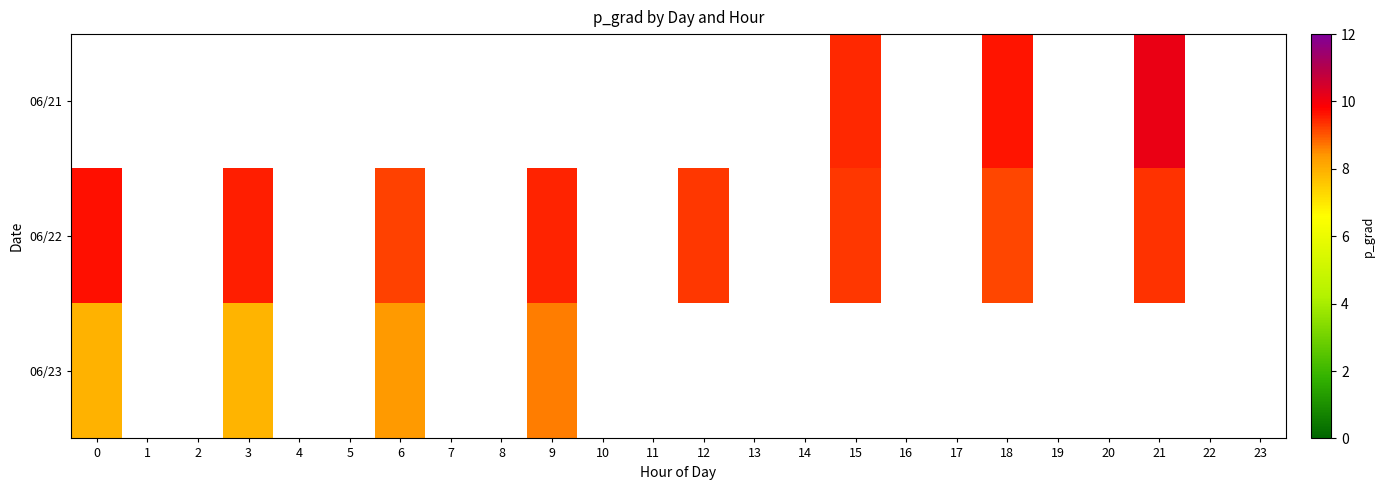

Between 11 and 12, which is larger?

12